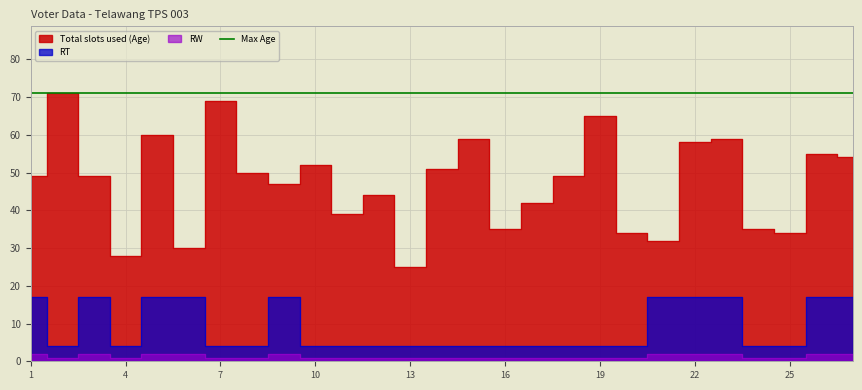

Reading left to right, extract all data points from this chart.

Total slots used (Age): 49	71	49	28	60	30	69	50	47	52	39	44	25	51	59	35	42	49	65	34	32	58	59	35	34	55	54
RT: 17	4	17	4	17	17	4	4	17	4	4	4	4	4	4	4	4	4	4	4	17	17	17	4	4	17	17
RW: 2	1	2	1	2	2	1	1	2	1	1	1	1	1	1	1	1	1	1	1	2	2	2	1	1	2	2